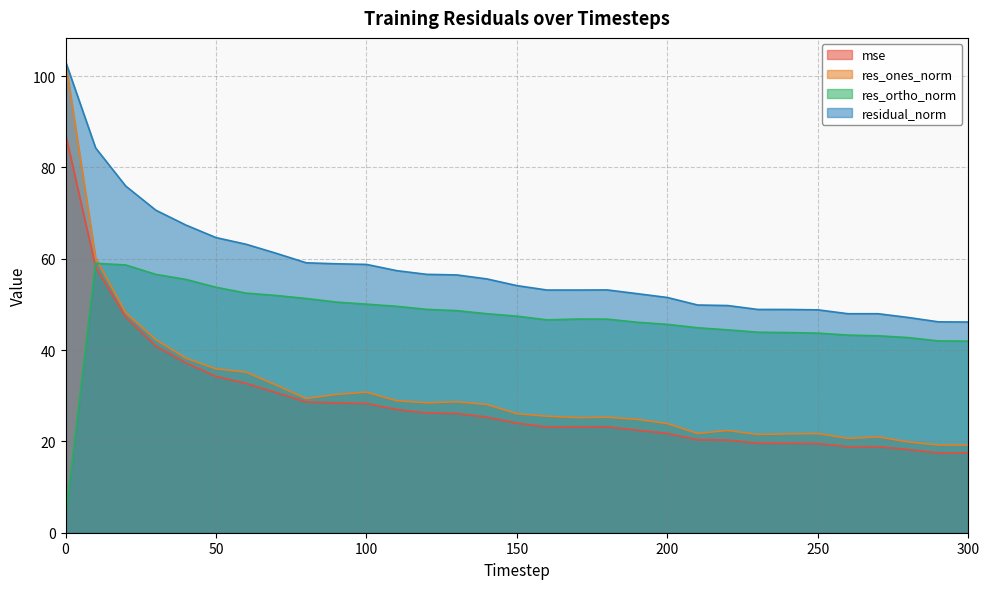

How many lines are shown in the chart?

4